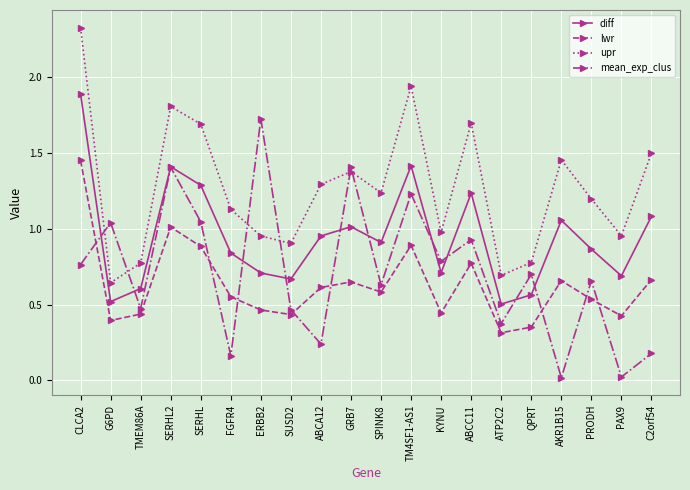

True or false: lwr and upr cross at least once.

False